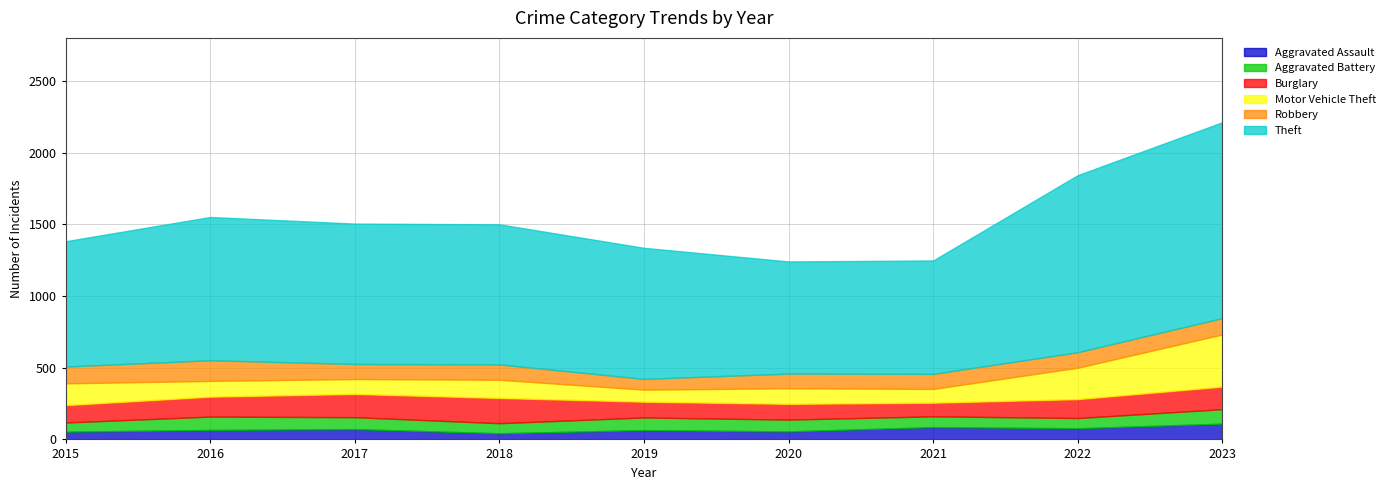

What is the difference between the highest and lowest values at 2023?

1265